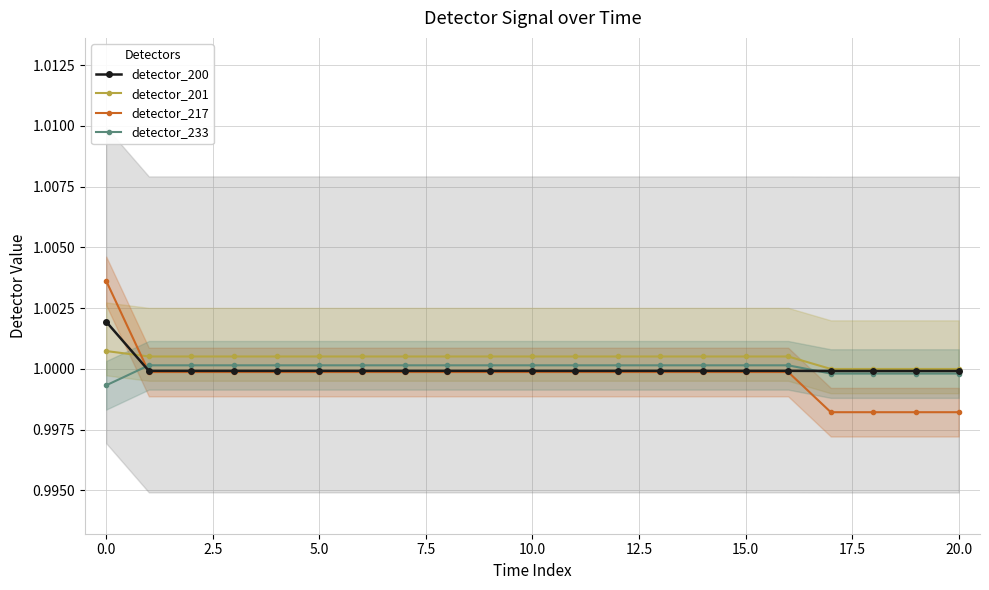

What is the label of the 20th point from the left?

19